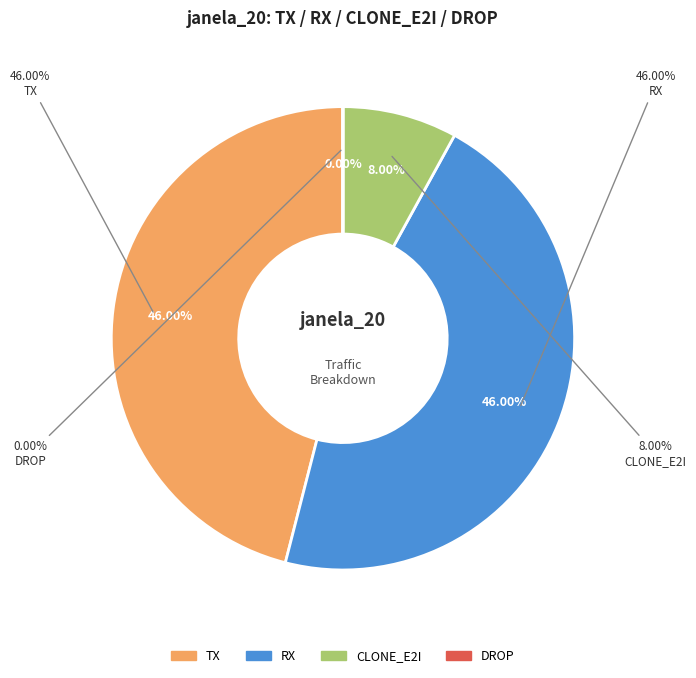

How many slices are in this pie chart?

4